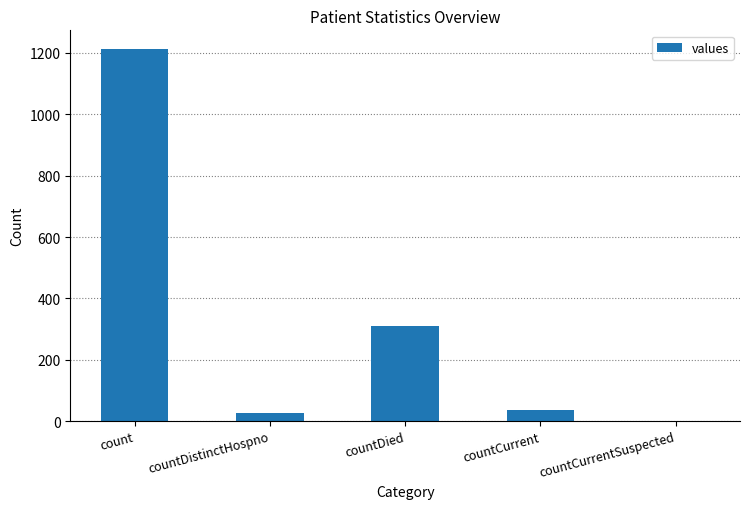

Which label corresponds to the largest value in the chart?

count